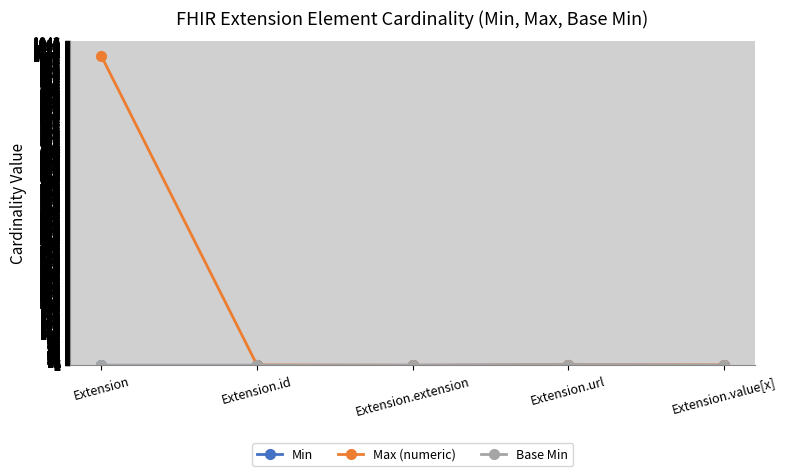

How many lines are shown in the chart?

3